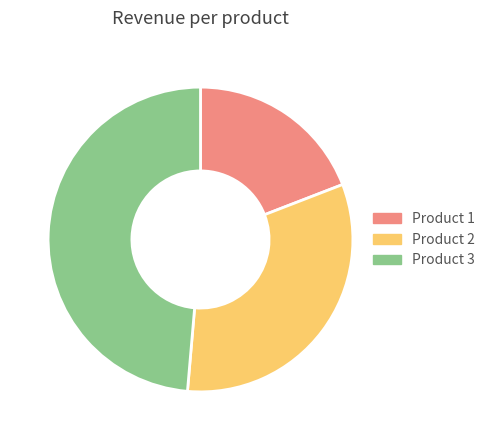

Is there a majority slice in this chart?

No